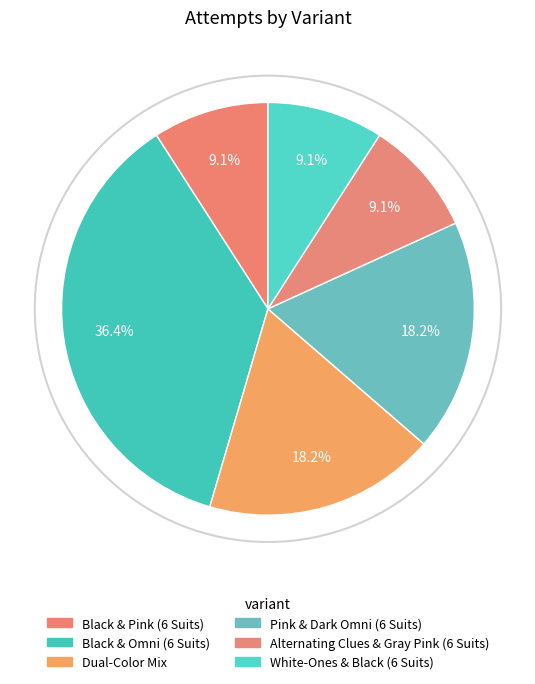

Does White-Ones & Black (6 Suits) represent more than half of the total?

No